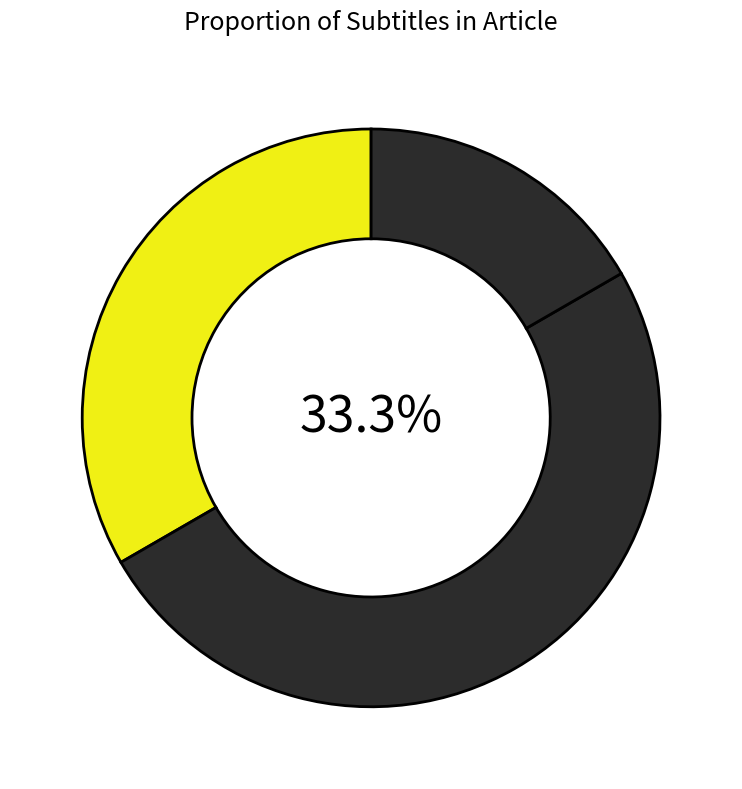

Which category has the smallest portion of the pie?

Biographie